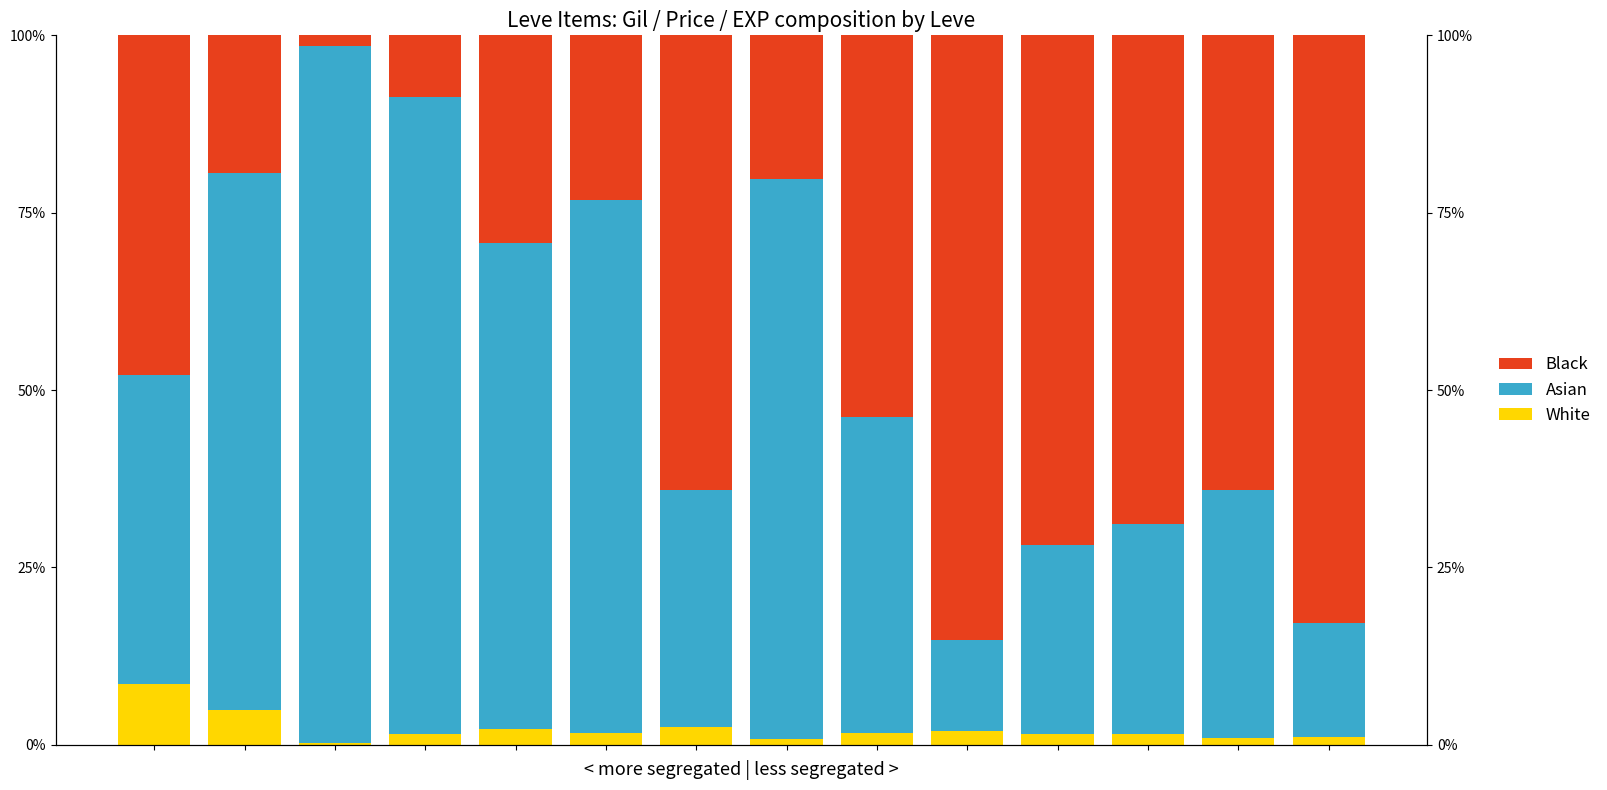

What is the difference between the maximum and second lowest values in the White series?

0.1